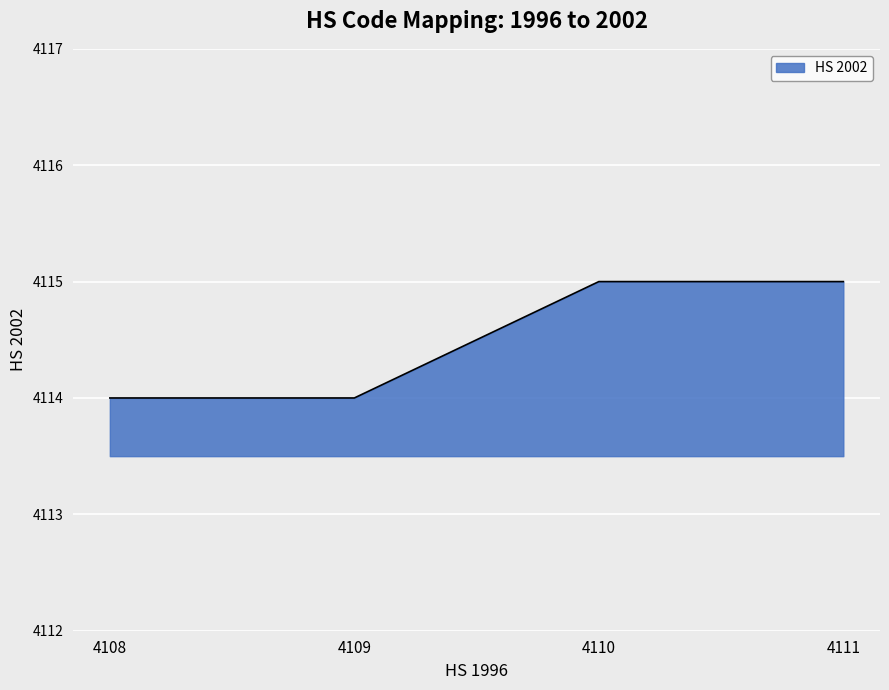

What is the change in value from 4108 to 4111?

+1